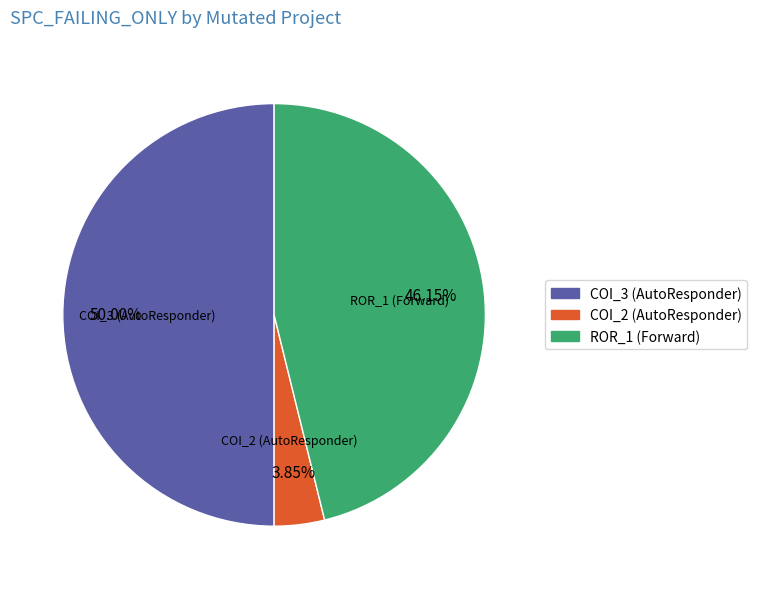

How many segments does this pie chart have?

3